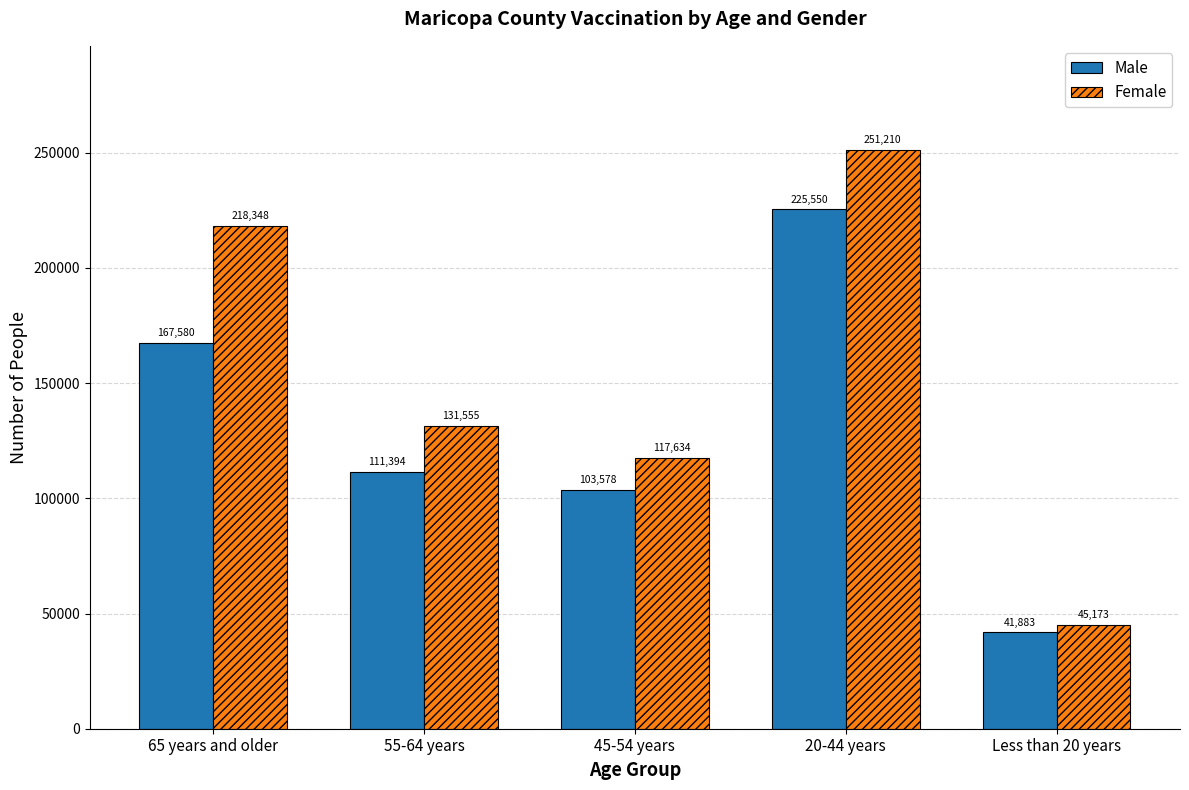

At which category is the sum across all series the highest?

20-44 years